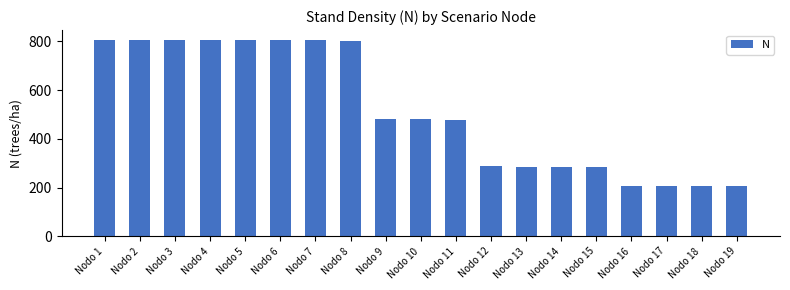

What is the greatest value displayed?

806.4